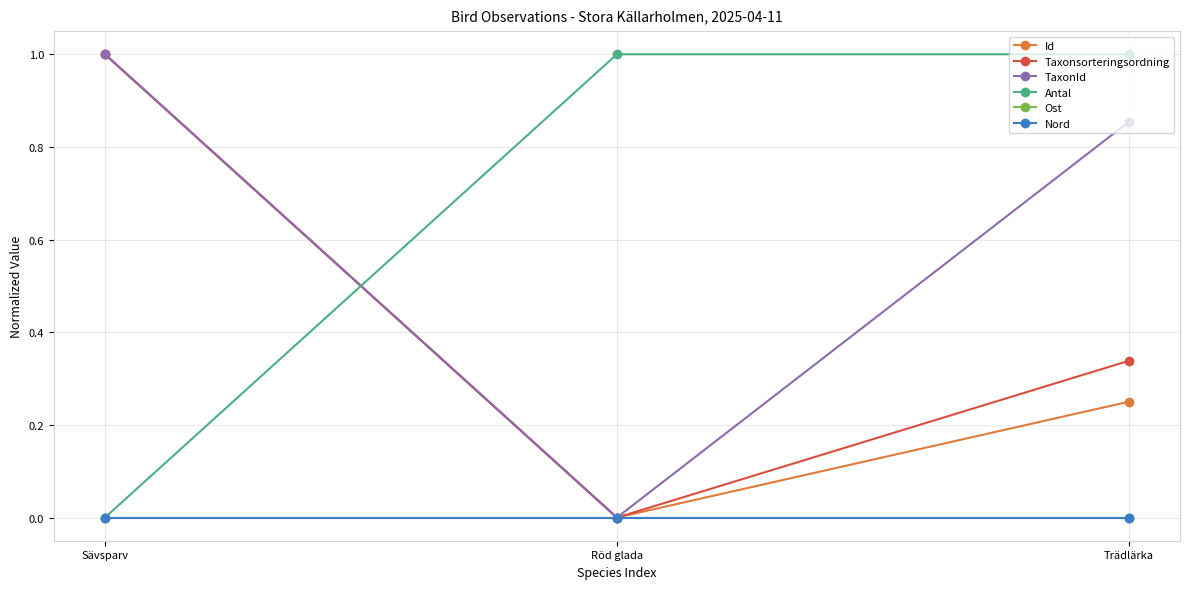

Which has a higher value, Sävsparv or Röd glada?

Sävsparv